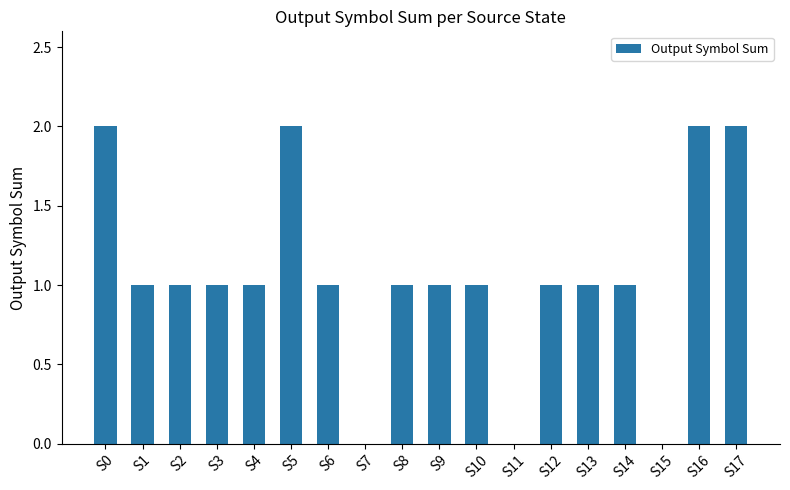

How many data points does each series have?

18